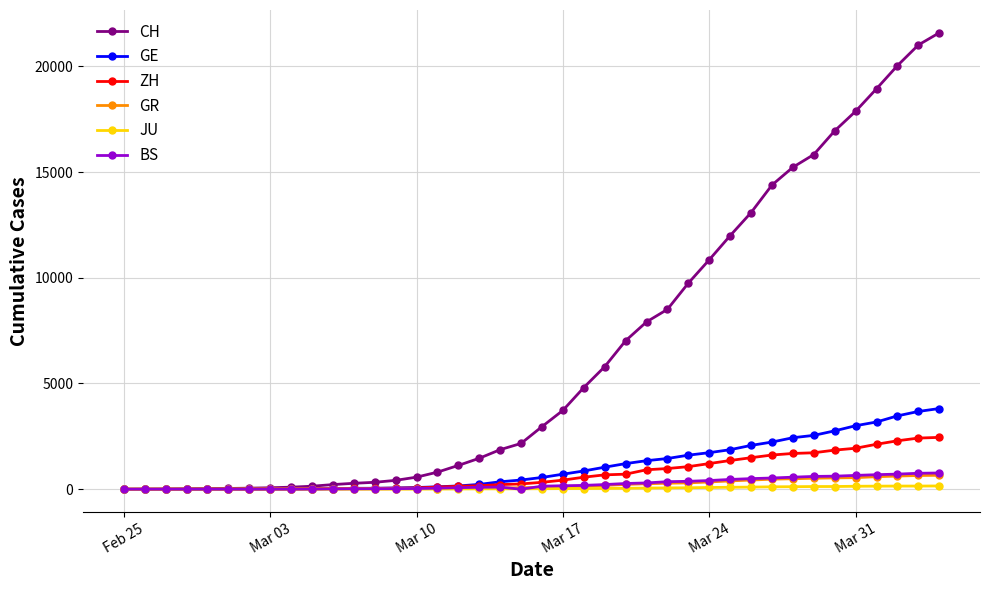

Which series has the widest spread of values?

CH